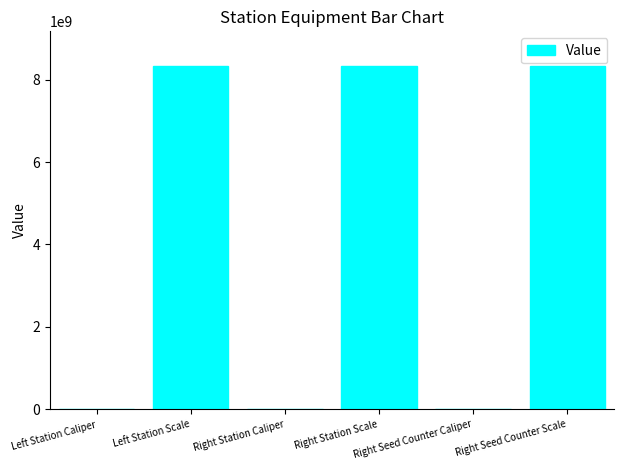

What is the greatest value displayed?

8340107097